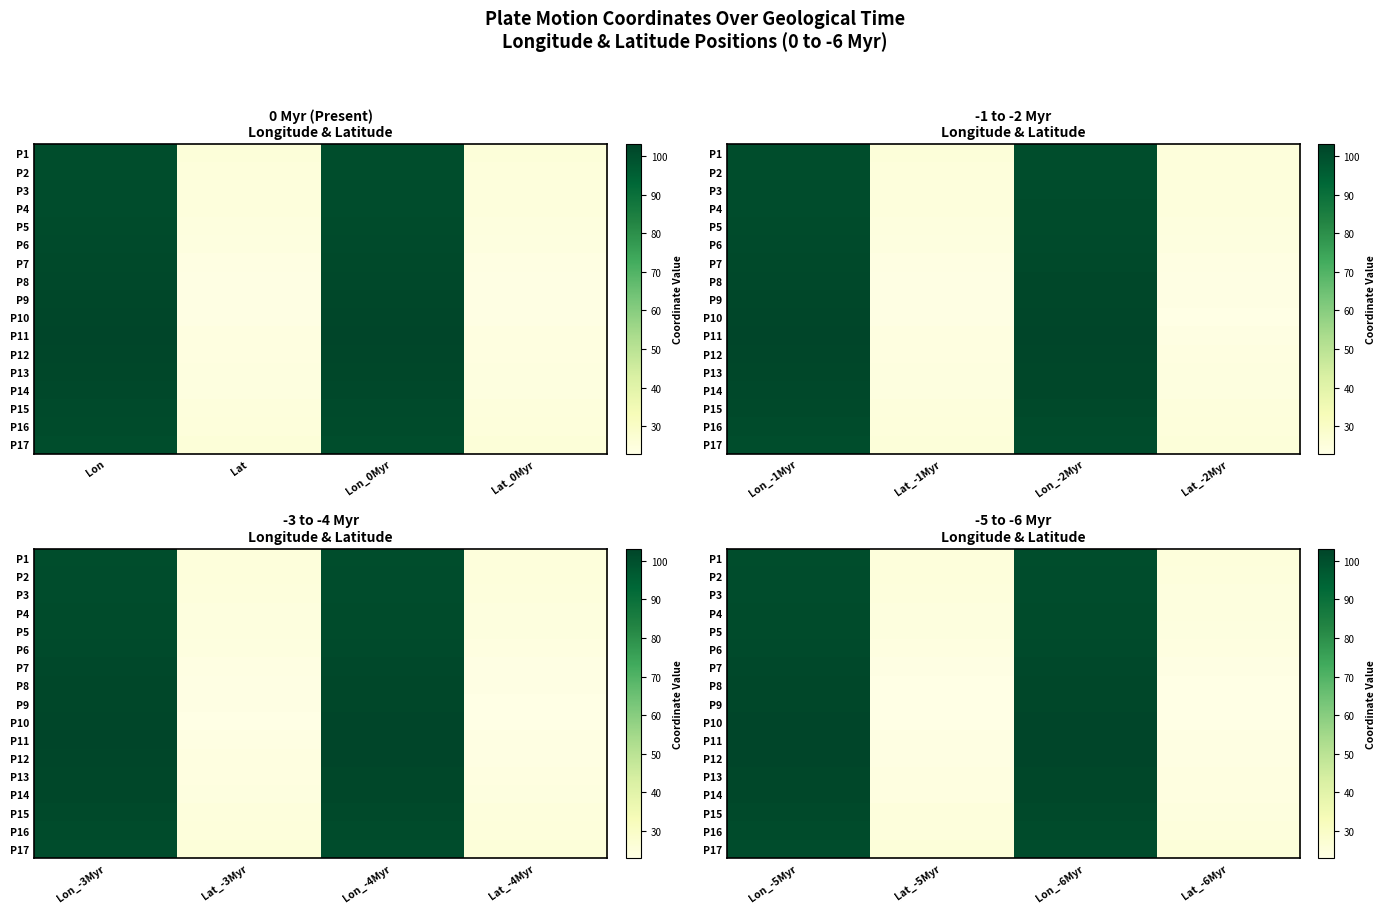

At which category does the chart reach its minimum across all series?

Lat_-6Myr